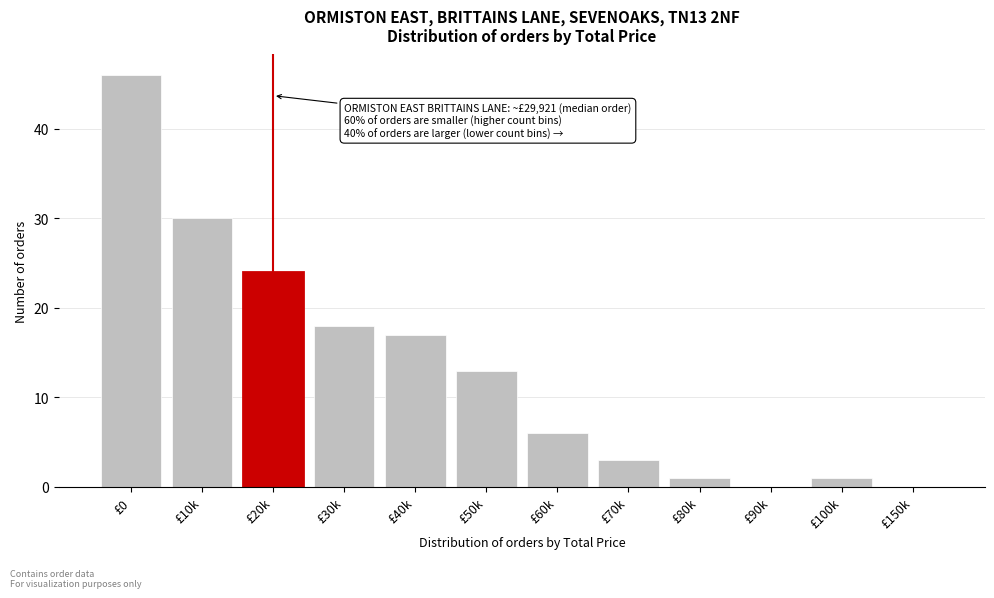

Reading right to left, list all the values displayed in this chart.

£150k=0	£100k=1	£90k=0	£80k=1	£70k=3	£60k=6	£50k=13	£40k=17	£30k=18	£20k=24	£10k=30	£0=46